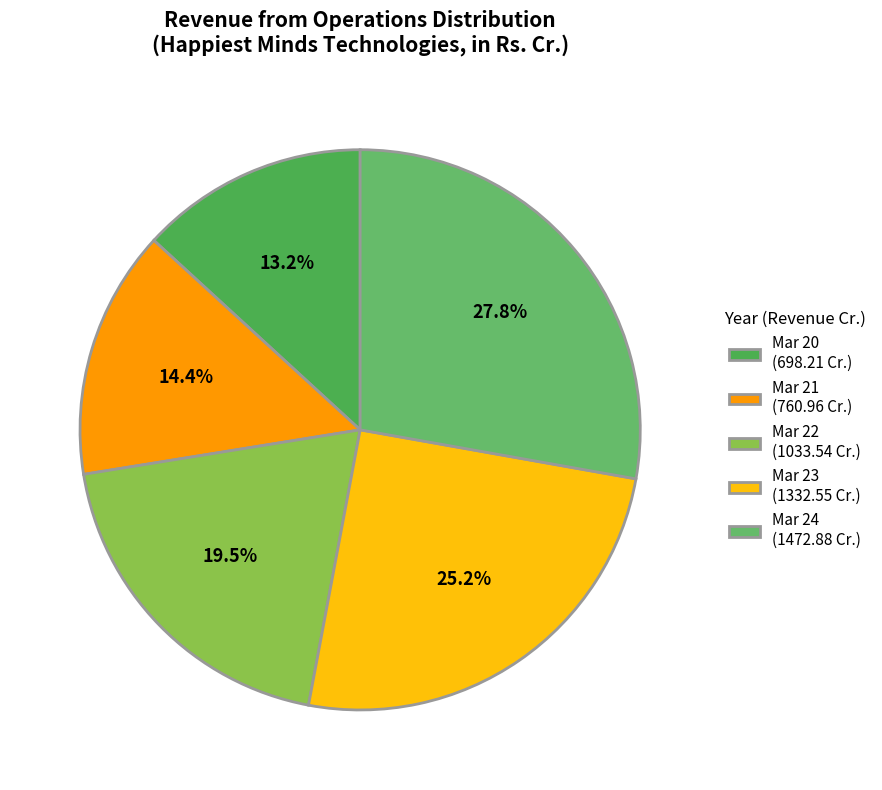

What is the total percentage of Mar 23 and Mar 24?

53.0%